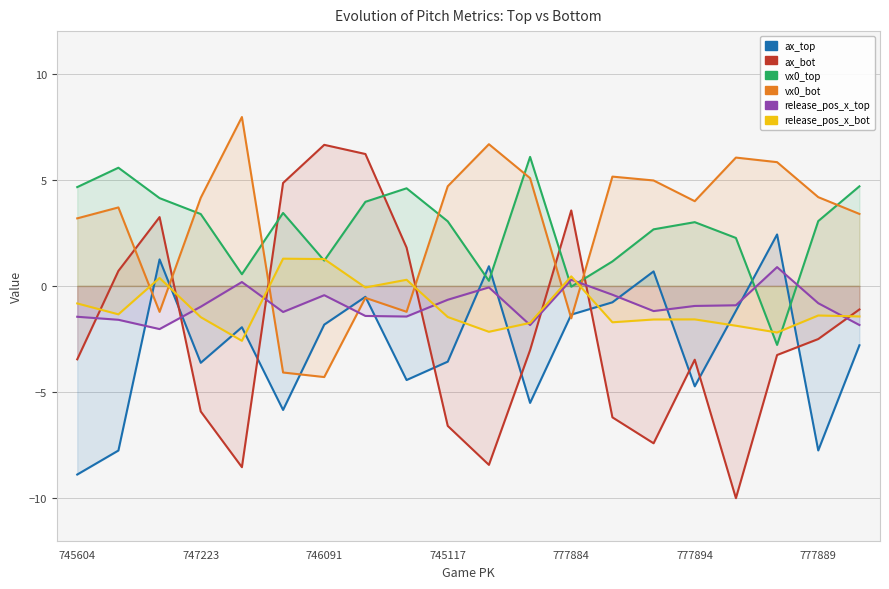

Between 8 and 11, which series saw the biggest shift?

vx0_bot